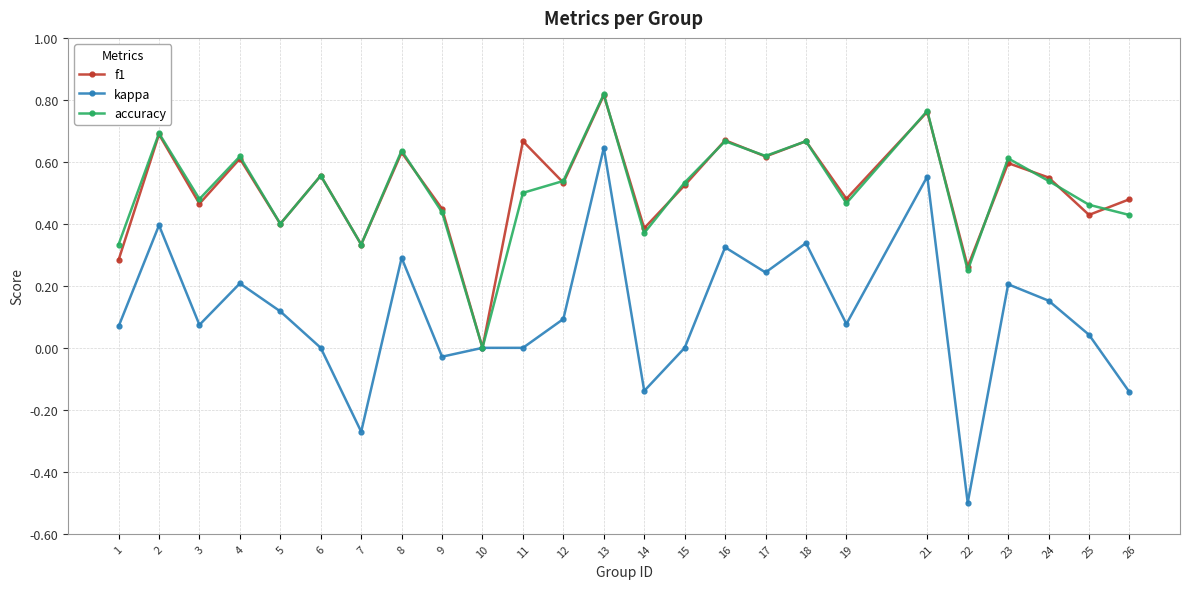

Is the value of accuracy at 26 greater than the value of f1 at 2?

No